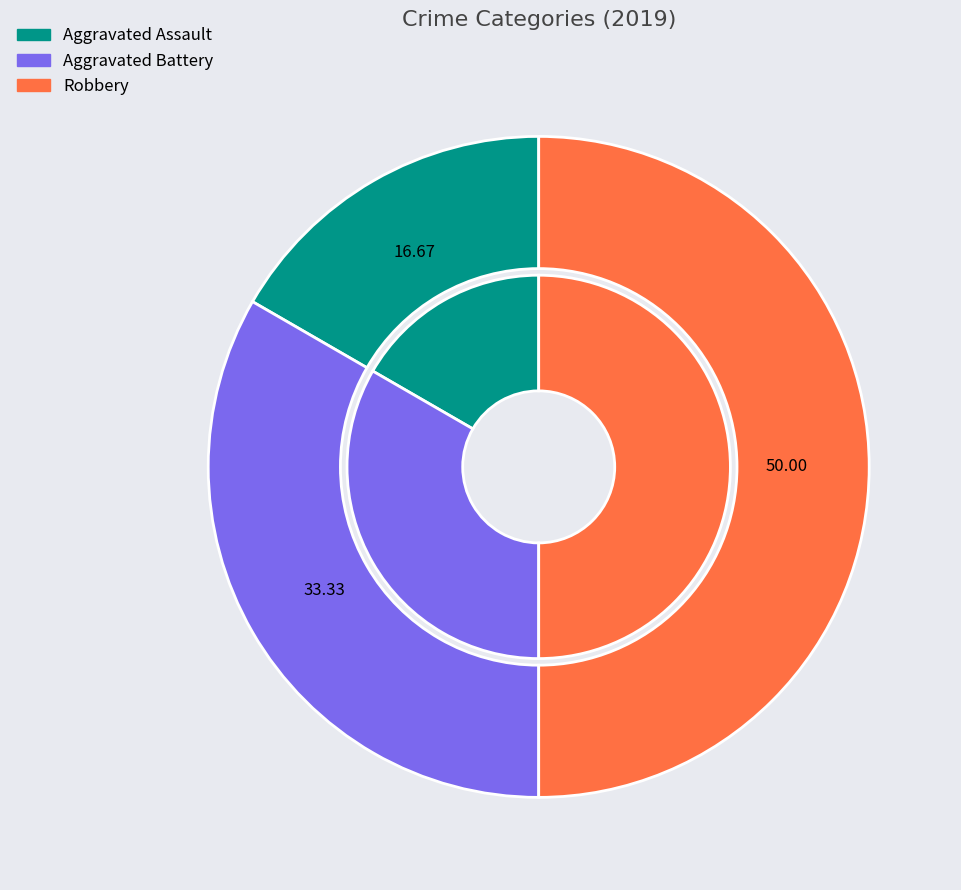

Is Robbery the majority of the pie?

No